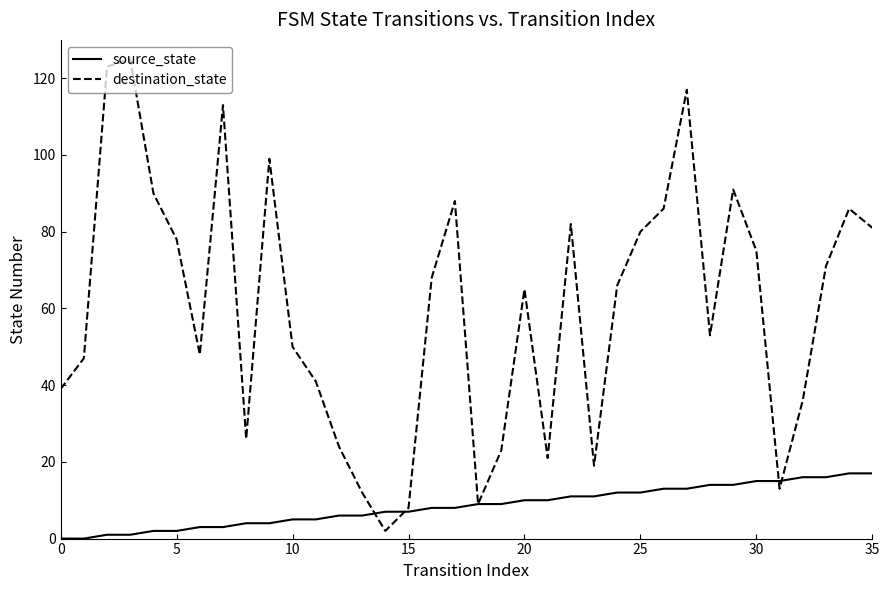

Which series has the largest range (max minus min)?

destination_state